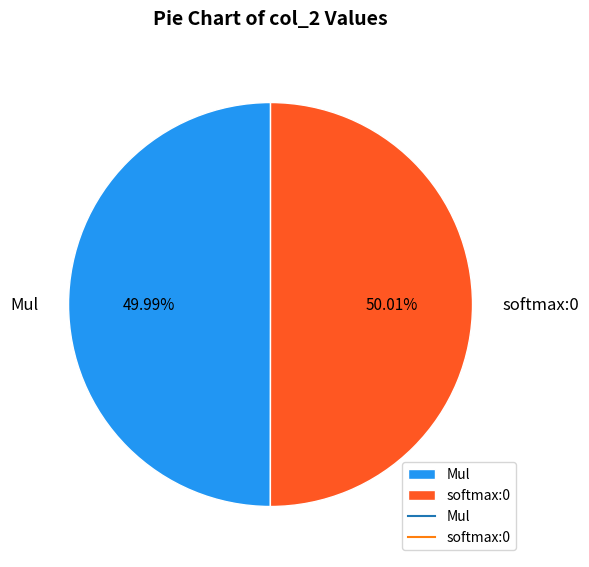

To the nearest percent, what is the average slice percentage?

50%